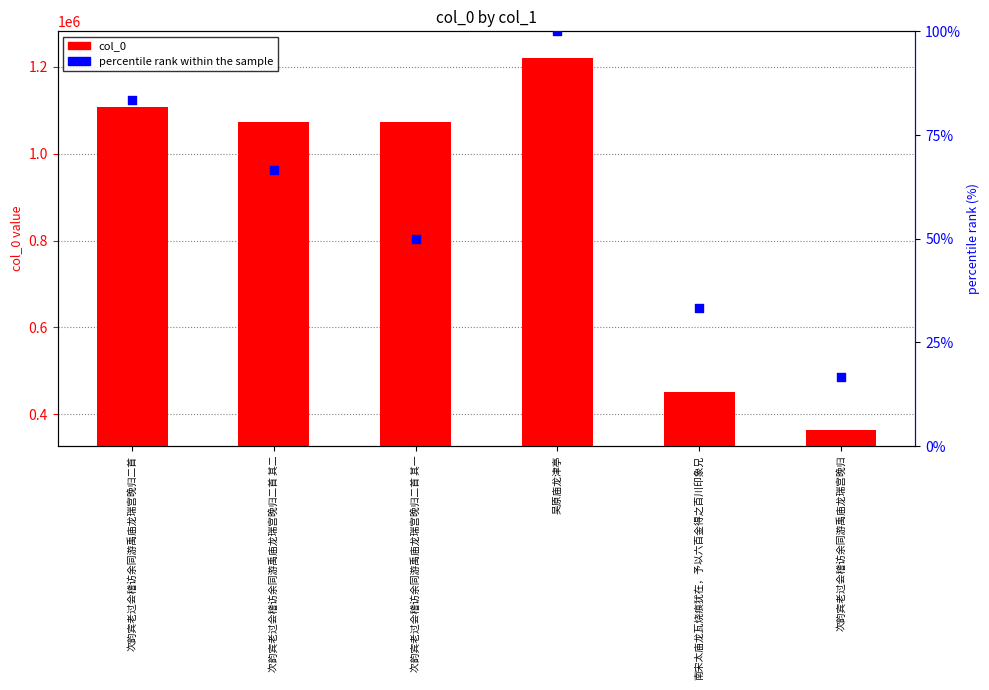

Which series has the largest Y range (max minus min)?

col_0